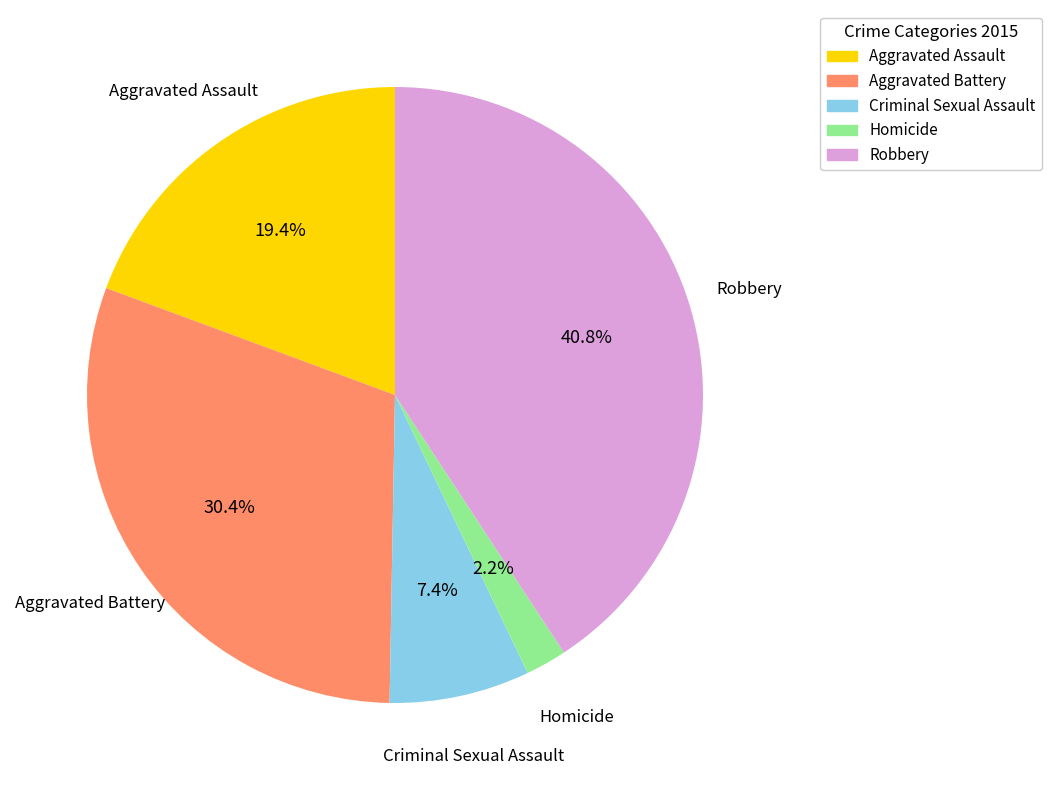

What percentage is the Robbery slice, to the nearest percent?

41%